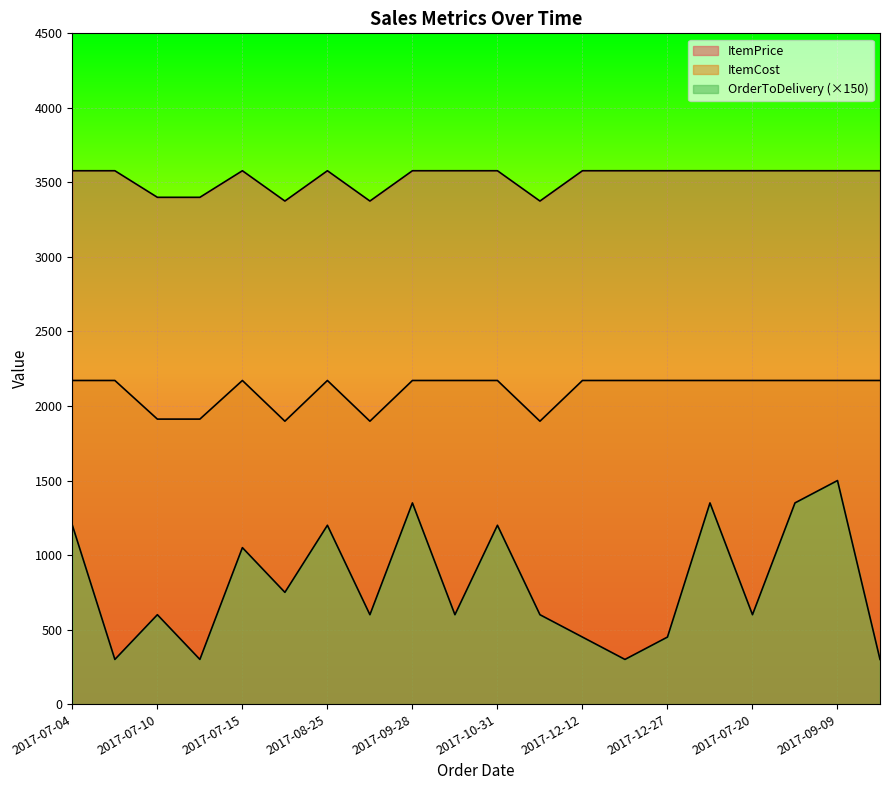

At 2017-07-04, list the series in order from largest to smallest.

ItemPrice, ItemCost, OrderToDelivery